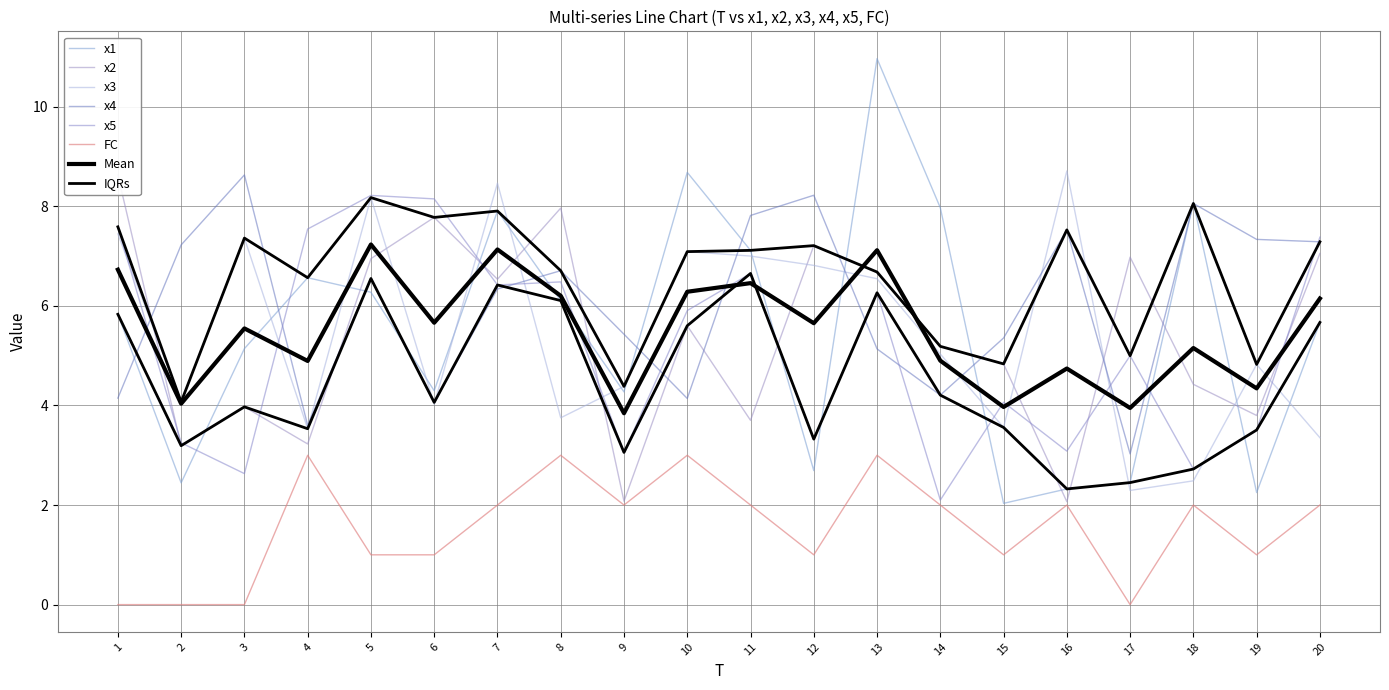

Read the x4 value at 5.

6.6